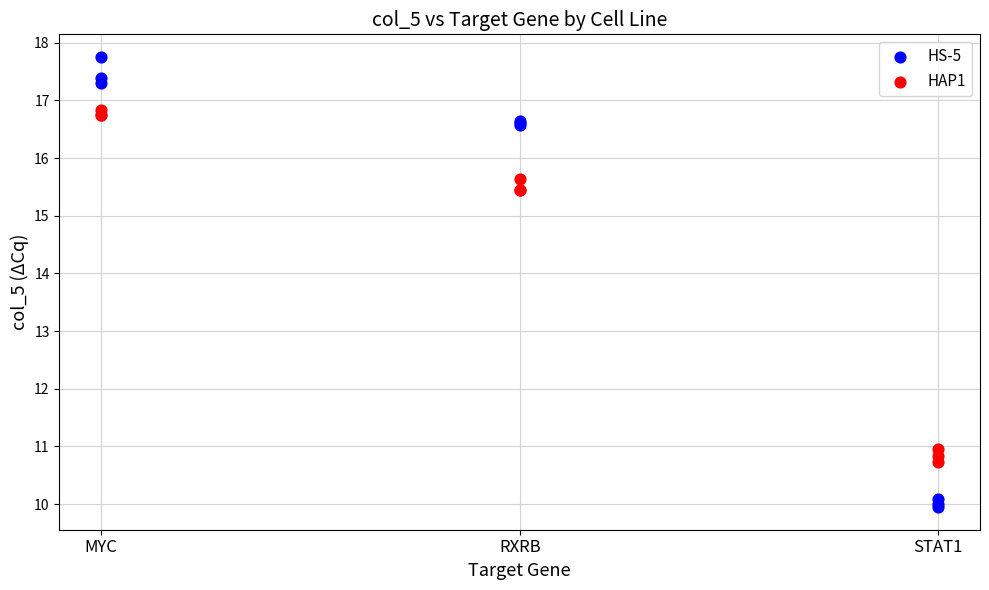

Which series has the largest Y range (max minus min)?

HS-5